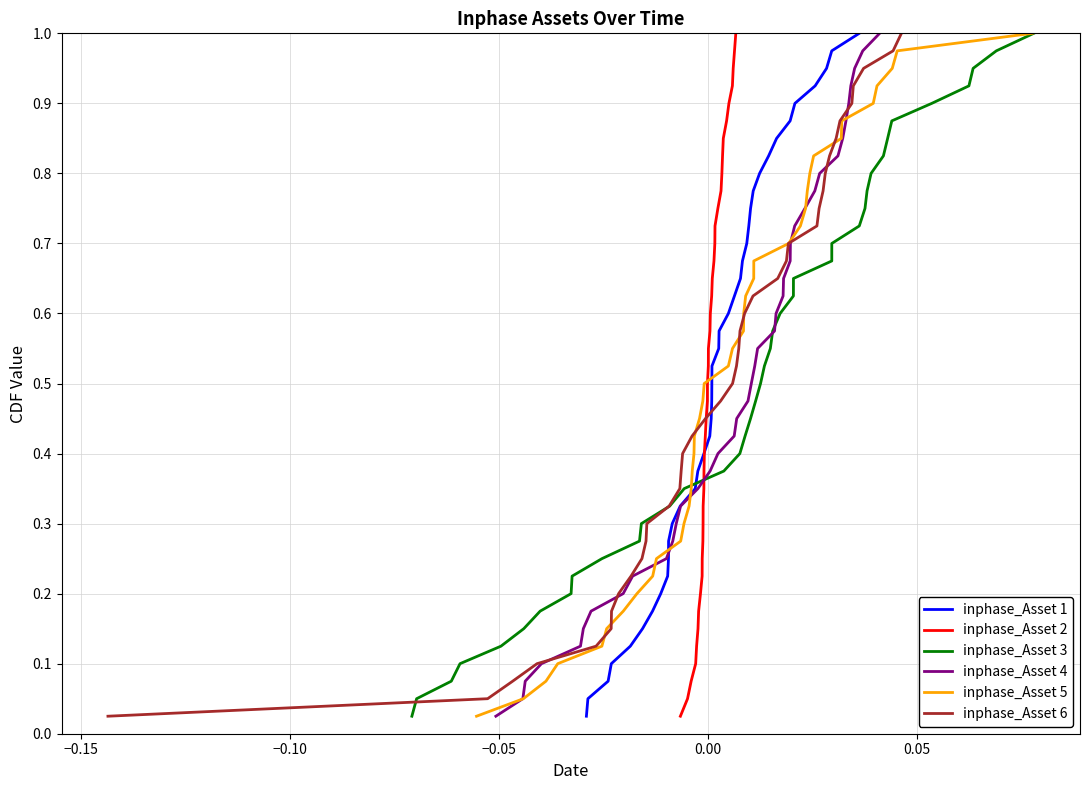

Reading right to left, list all the values displayed in this chart.

inphase_Asset 1: 1.0	1.0	0.9	0.9	0.9	0.9	0.8	0.8	0.8	0.8	0.8	0.7	0.7	0.7	0.7	0.6	0.6	0.6	0.6	0.5	0.5	0.5	0.5	0.4	0.4	0.4	0.3	0.3	0.3	0.3	0.2	0.2	0.2	0.2	0.1	0.1	0.1	0.1	0.1	0.0
inphase_Asset 2: 1.0	1.0	0.9	0.9	0.9	0.9	0.8	0.8	0.8	0.8	0.8	0.7	0.7	0.7	0.7	0.6	0.6	0.6	0.6	0.5	0.5	0.5	0.5	0.4	0.4	0.4	0.3	0.3	0.3	0.3	0.2	0.2	0.2	0.2	0.1	0.1	0.1	0.1	0.1	0.0
inphase_Asset 3: 1.0	1.0	0.9	0.9	0.9	0.9	0.8	0.8	0.8	0.8	0.8	0.7	0.7	0.7	0.7	0.6	0.6	0.6	0.6	0.5	0.5	0.5	0.5	0.4	0.4	0.4	0.3	0.3	0.3	0.3	0.2	0.2	0.2	0.2	0.1	0.1	0.1	0.1	0.1	0.0
inphase_Asset 4: 1.0	1.0	0.9	0.9	0.9	0.9	0.8	0.8	0.8	0.8	0.8	0.7	0.7	0.7	0.7	0.6	0.6	0.6	0.6	0.5	0.5	0.5	0.5	0.4	0.4	0.4	0.3	0.3	0.3	0.3	0.2	0.2	0.2	0.2	0.1	0.1	0.1	0.1	0.1	0.0
inphase_Asset 5: 1.0	1.0	0.9	0.9	0.9	0.9	0.8	0.8	0.8	0.8	0.8	0.7	0.7	0.7	0.7	0.6	0.6	0.6	0.6	0.5	0.5	0.5	0.5	0.4	0.4	0.4	0.3	0.3	0.3	0.3	0.2	0.2	0.2	0.2	0.1	0.1	0.1	0.1	0.1	0.0
inphase_Asset 6: 1.0	1.0	0.9	0.9	0.9	0.9	0.8	0.8	0.8	0.8	0.8	0.7	0.7	0.7	0.7	0.6	0.6	0.6	0.6	0.5	0.5	0.5	0.5	0.4	0.4	0.4	0.3	0.3	0.3	0.3	0.2	0.2	0.2	0.2	0.1	0.1	0.1	0.1	0.1	0.0